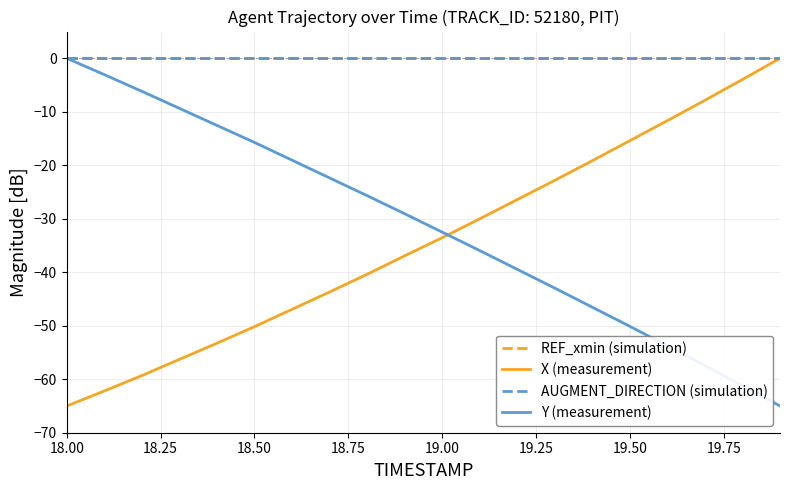

Rank the series by their maximum value, from highest to lowest.

REF_xmin (simulation), X (measurement), AUGMENT_DIRECTION (simulation), Y (measurement)